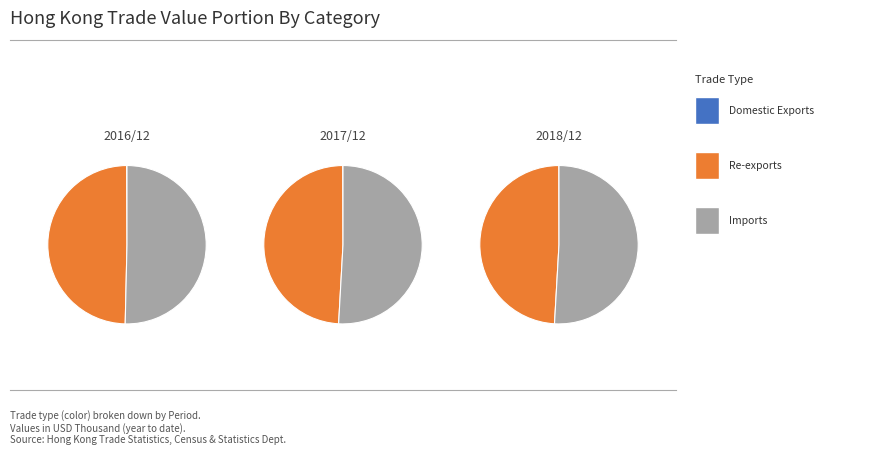

Which has a higher value, Re-exports or Imports?

Imports